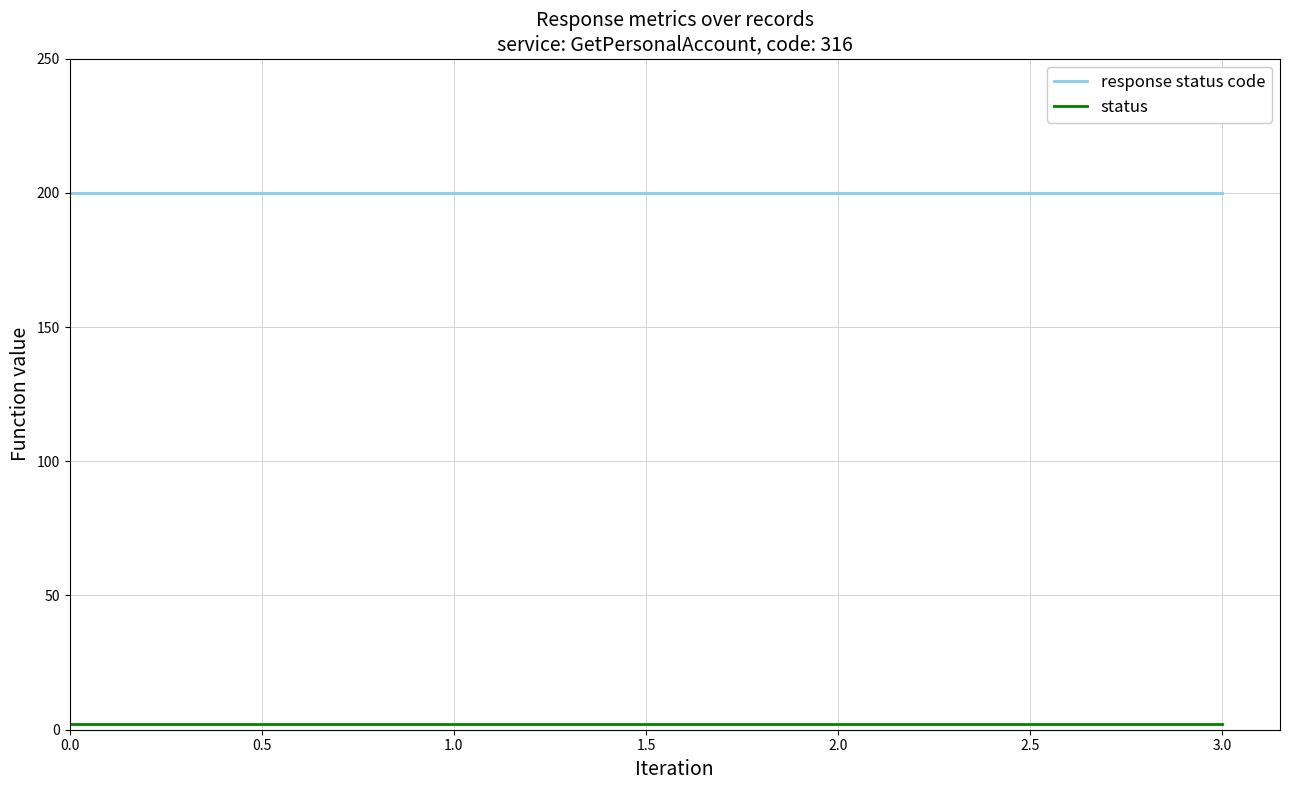

At how many categories does at least one series exceed 183?

4